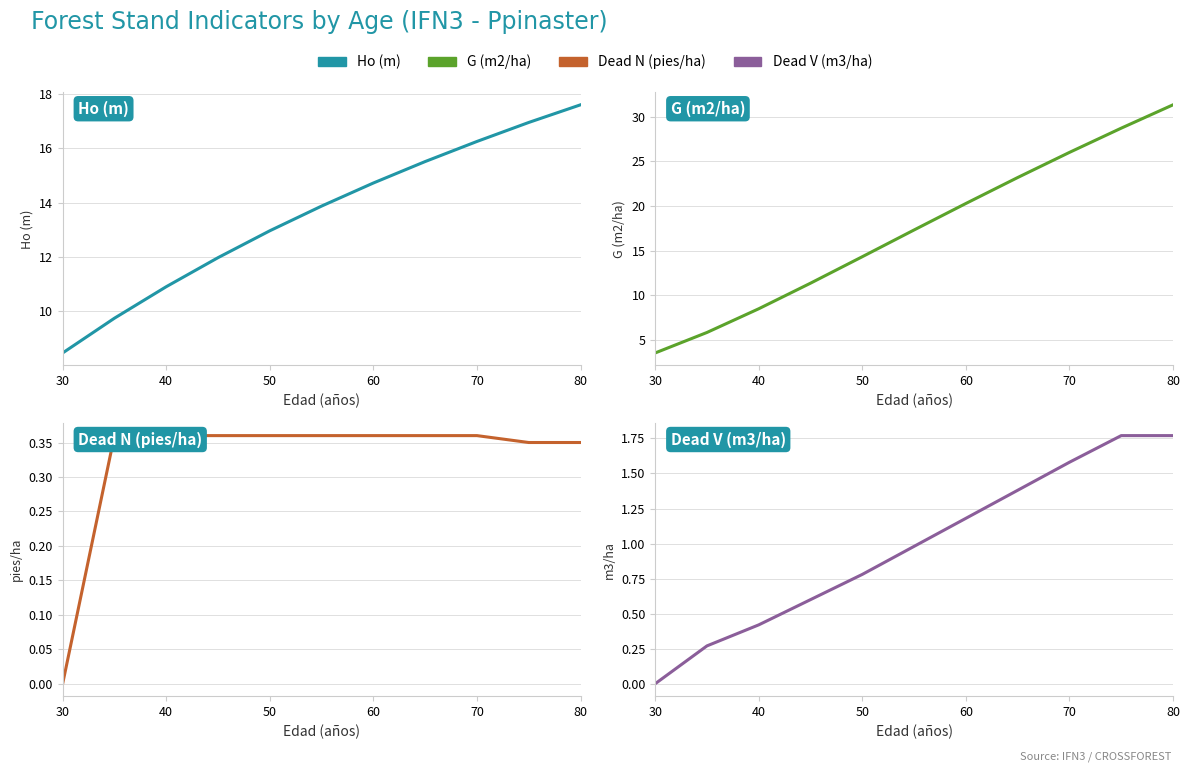

What is the highest value of the Dead N (pies/ha) series?

0.4